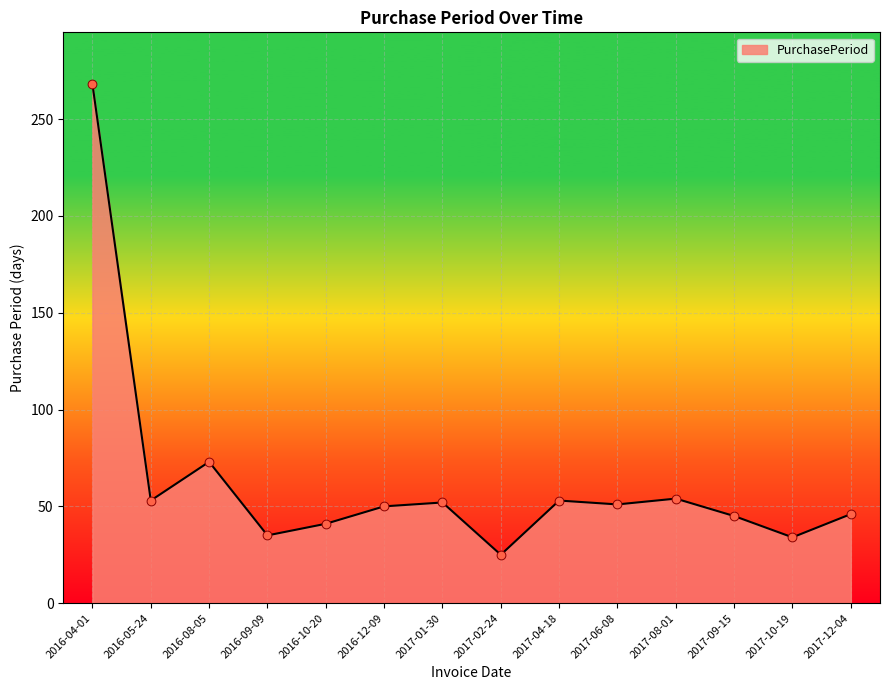

What is the ratio of the value at 2017-10-19 to the value at 2017-04-18?

0.6